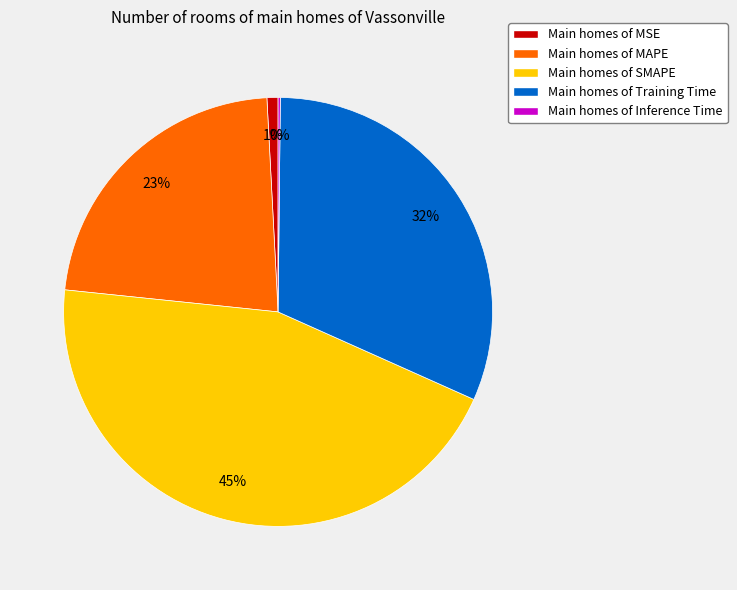

Does any single category account for the majority?

No